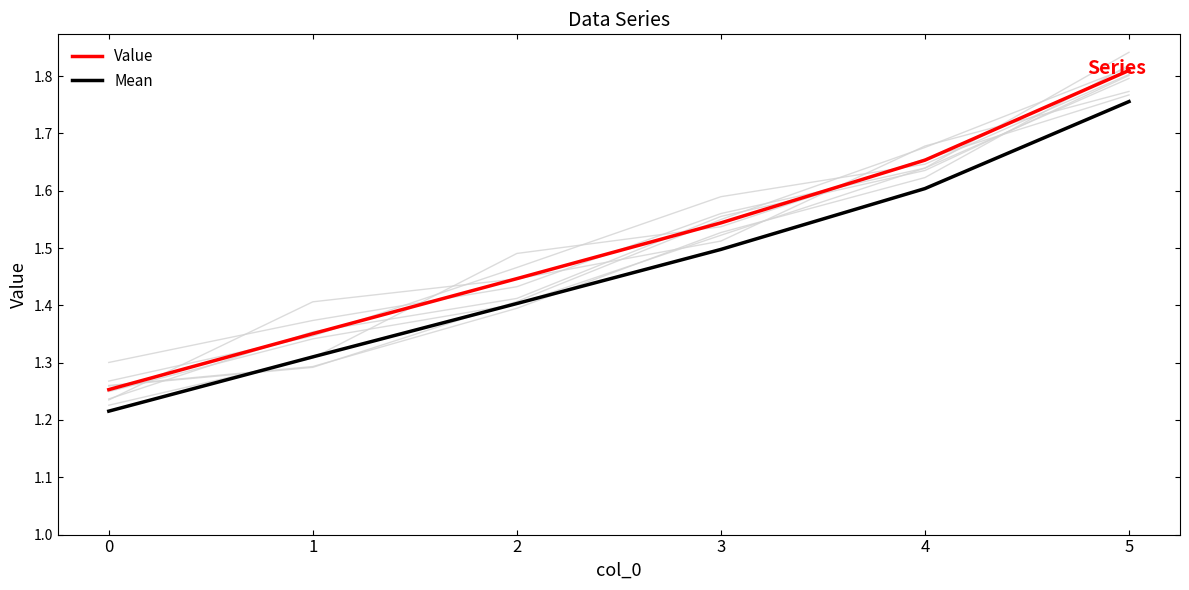

Which series has the largest range (max minus min)?

Value